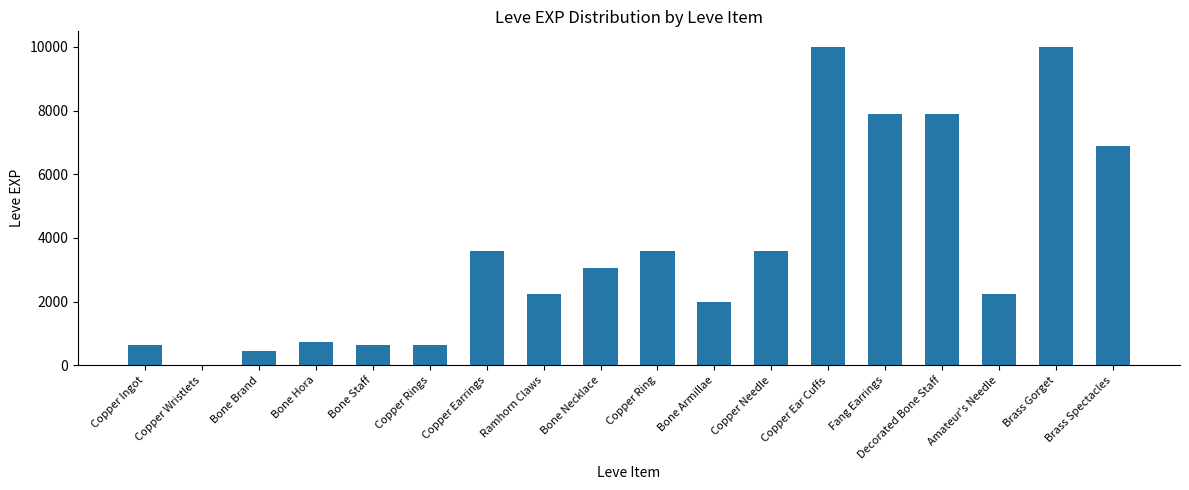

How many categories are shown in the chart?

18